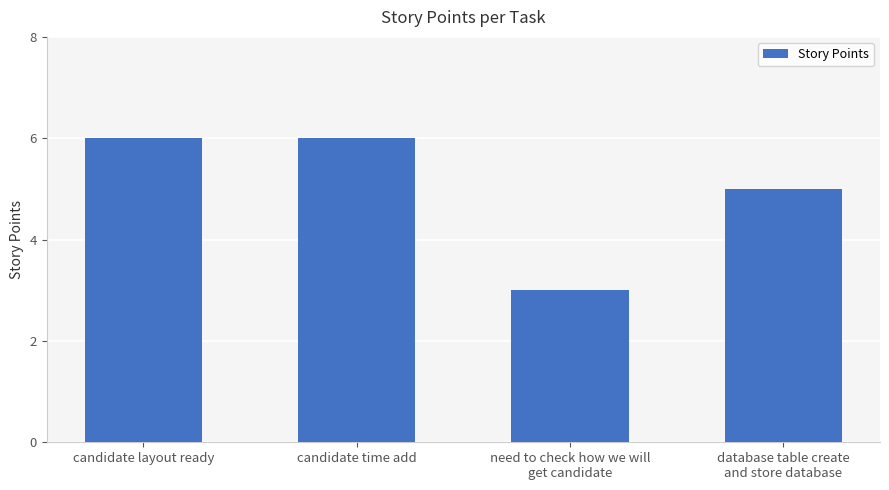

What value does the data have at need to check how we will
get candidate?

3